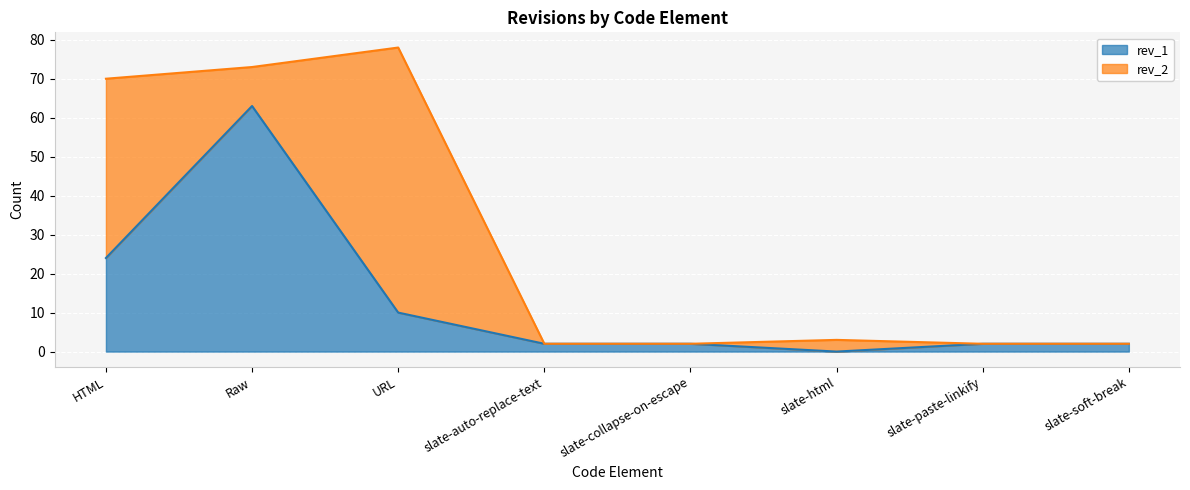

How many values are above zero?

7